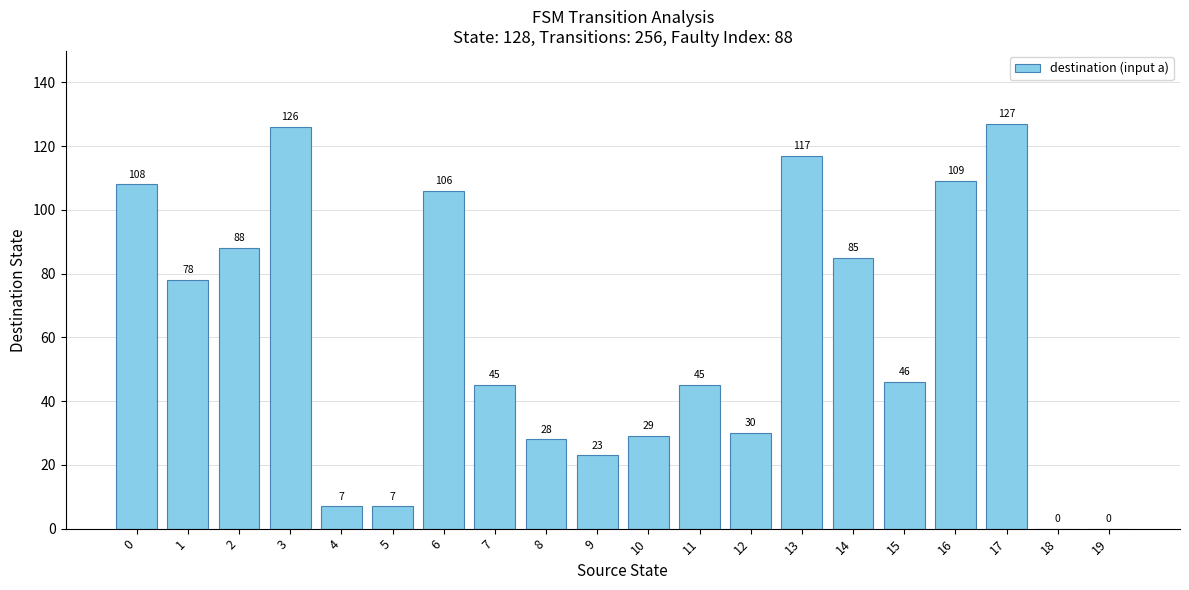

Are the bars grouped side by side (vs. stacked)?

No